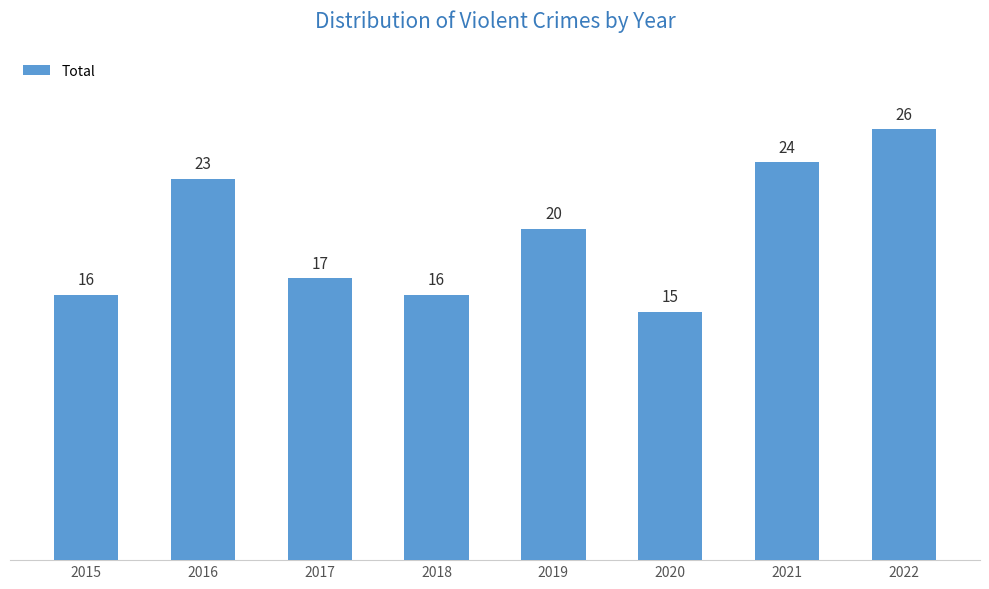

How many data points does each series have?

8